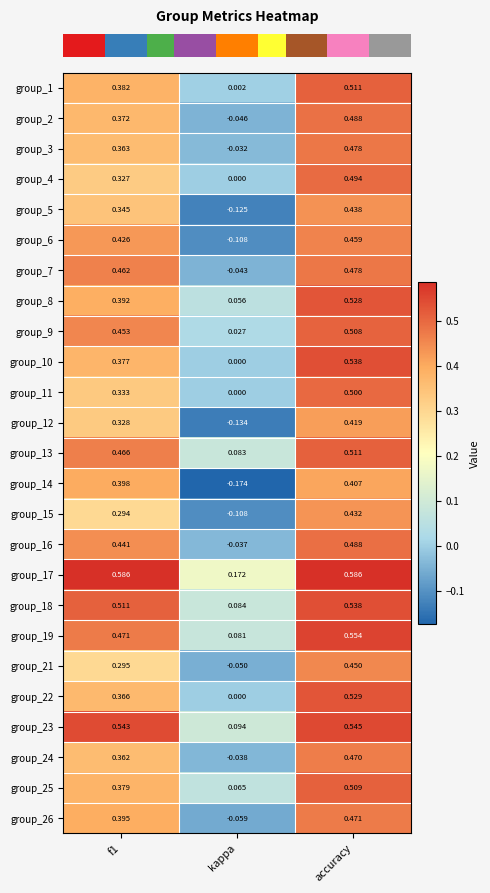

At which label is group_1 closest to 0?

kappa